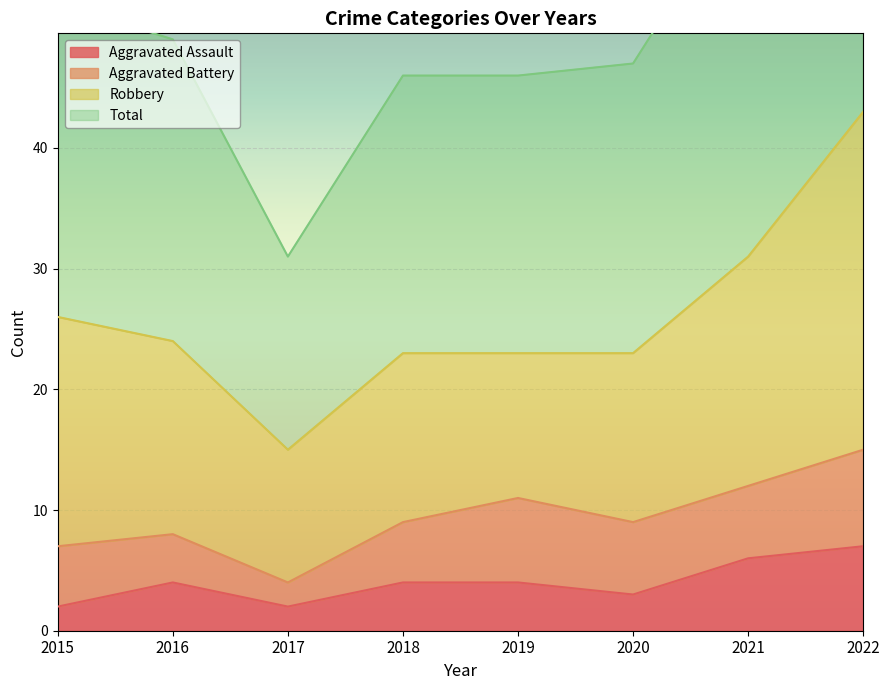

Is it true that Aggravated Assault equals 3 at 2020?

True